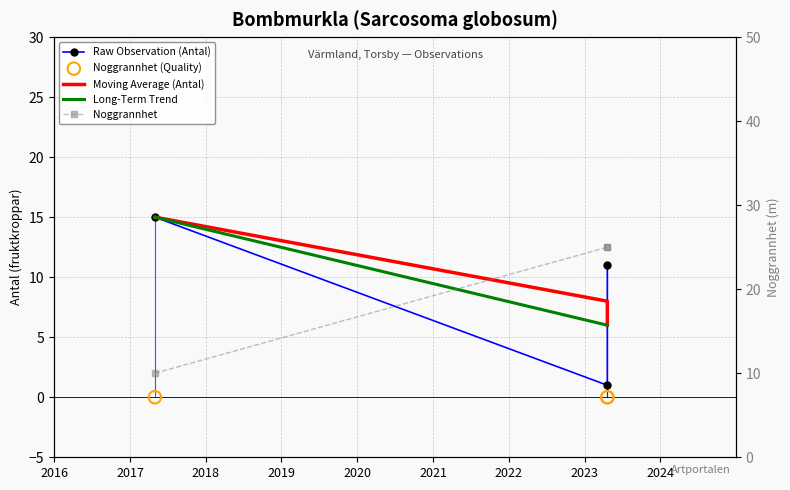

Is the value of Raw Observation (Antal) at 2018 greater than the value of Noggrannhet (Quality) at 2018?

Yes